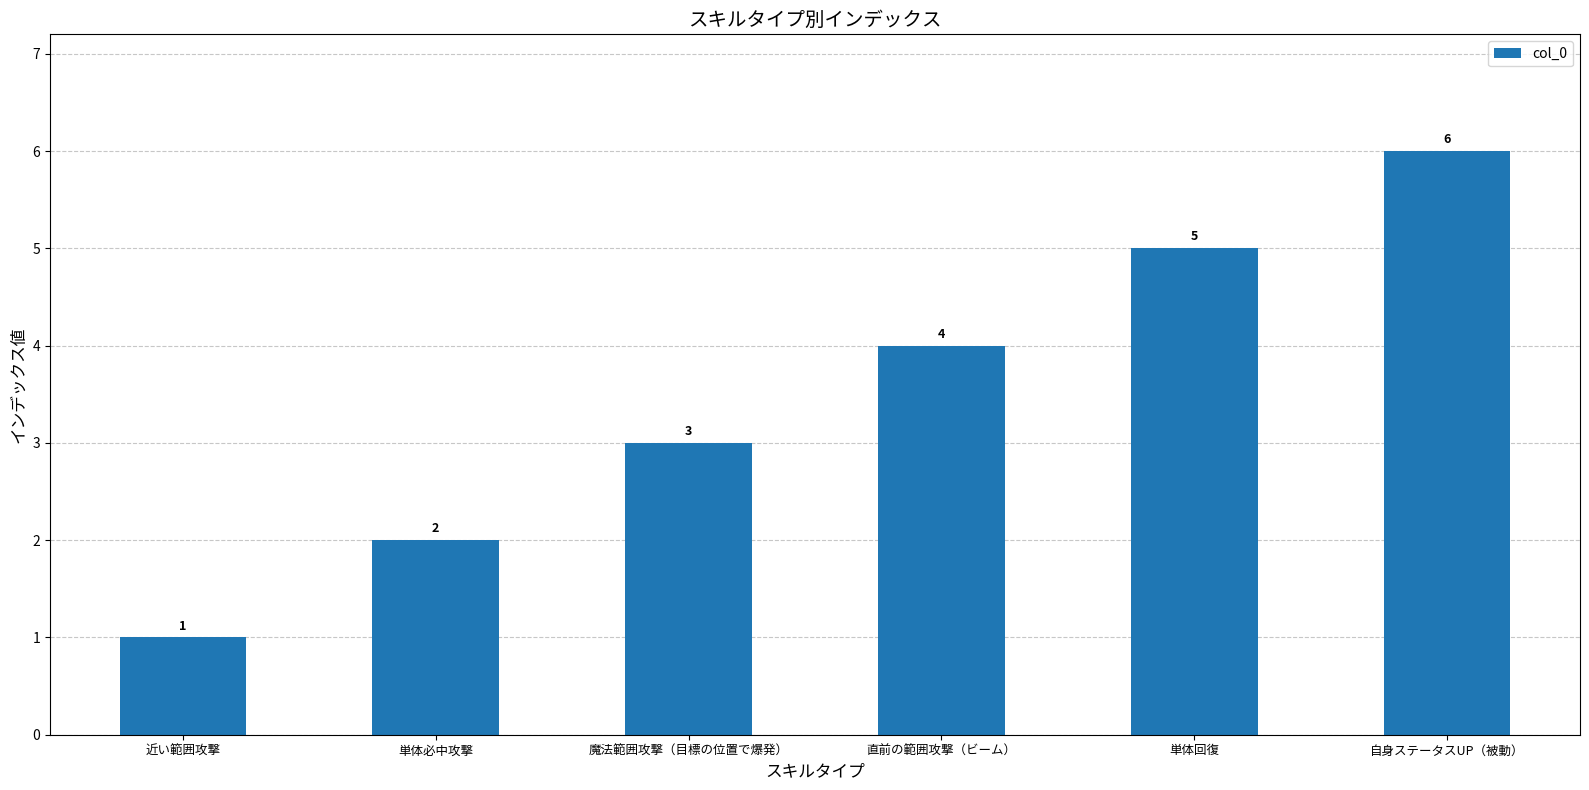

True or false: the data shows 2 at 単体必中攻撃.

True